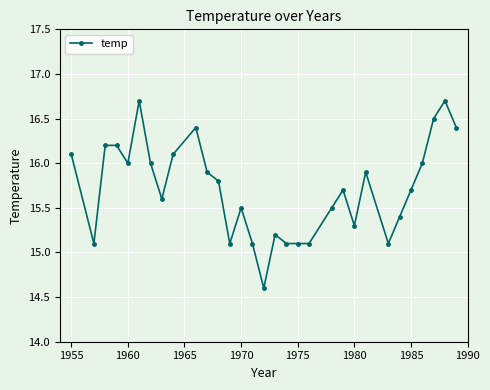

True or false: the data has more than 1 interior local peaks.

True